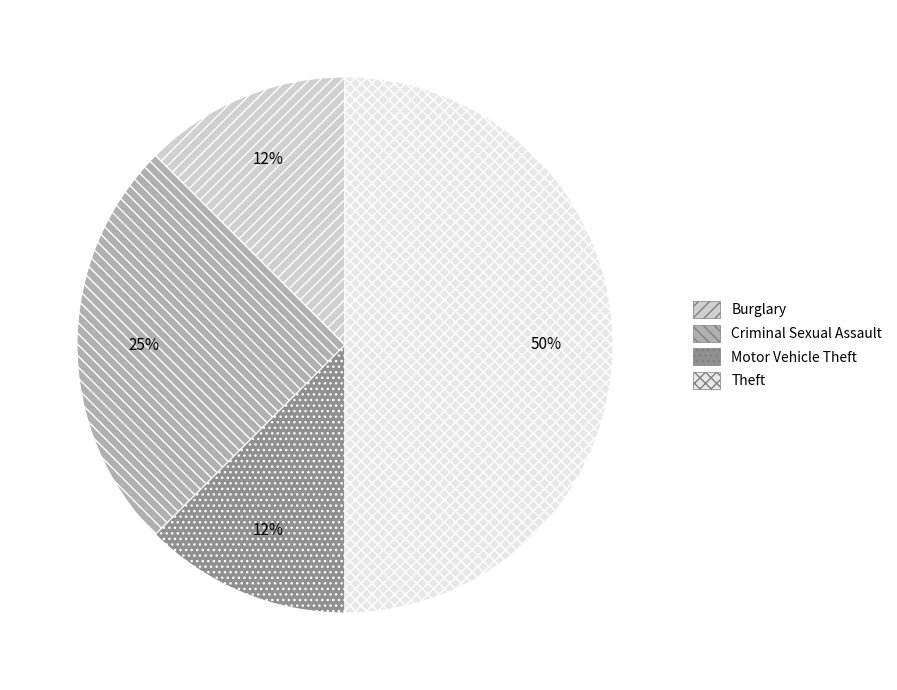

What percentage is the Criminal Sexual Assault slice, to the nearest percent?

25%